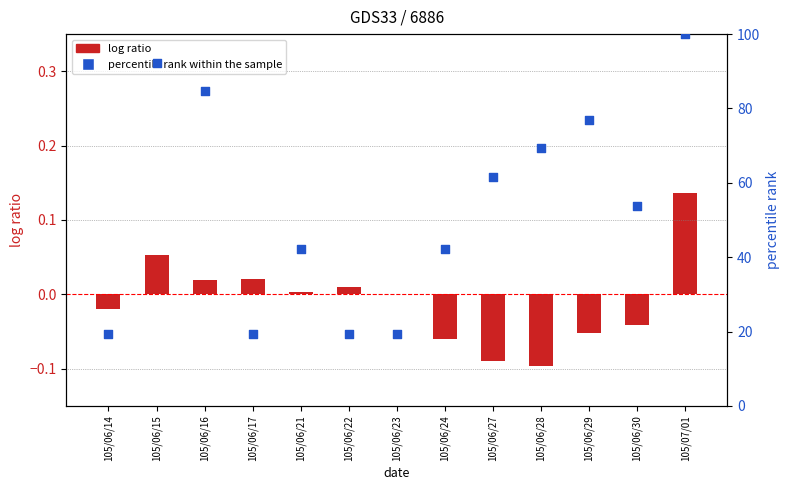

Which series has the largest total across all categories?

percentile rank within the sample